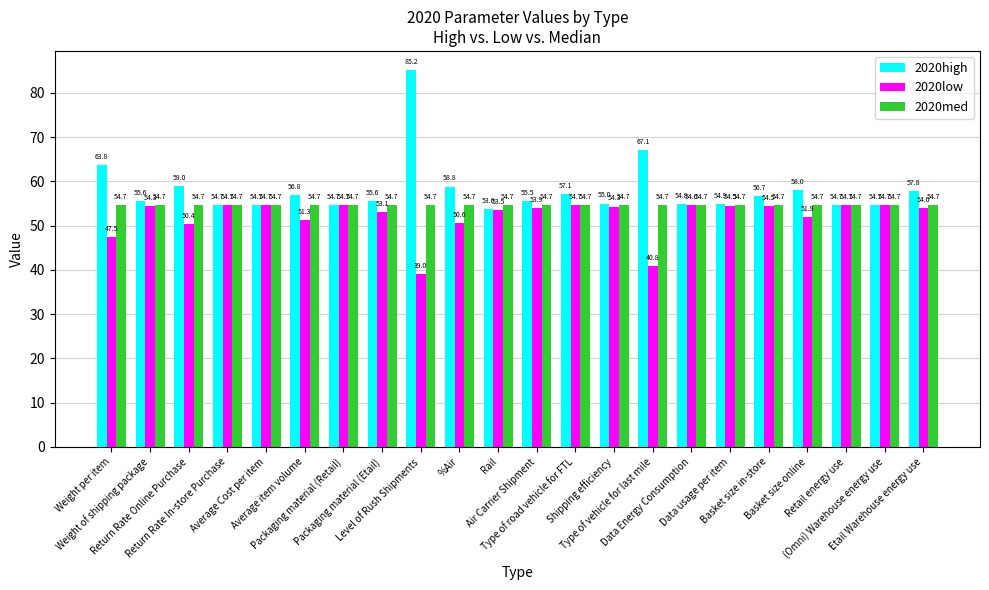

Which label corresponds to the smallest value in the chart?

Level of Rush Shipments